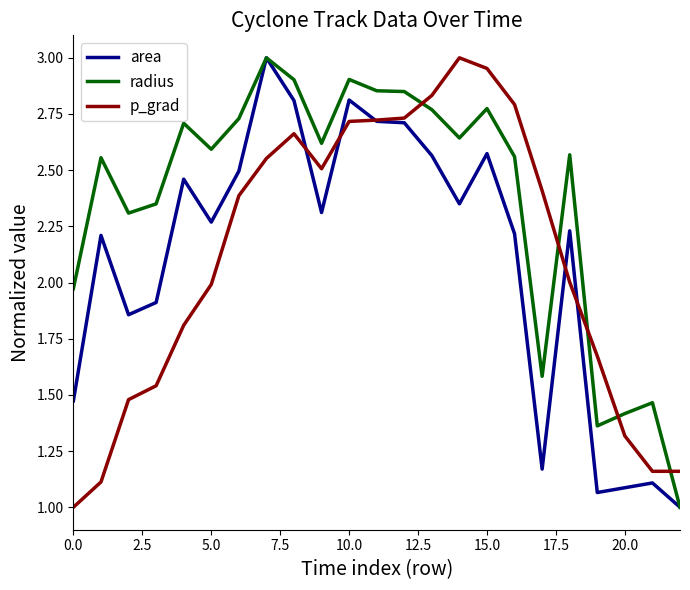

Which series has the largest total across all categories?

radius